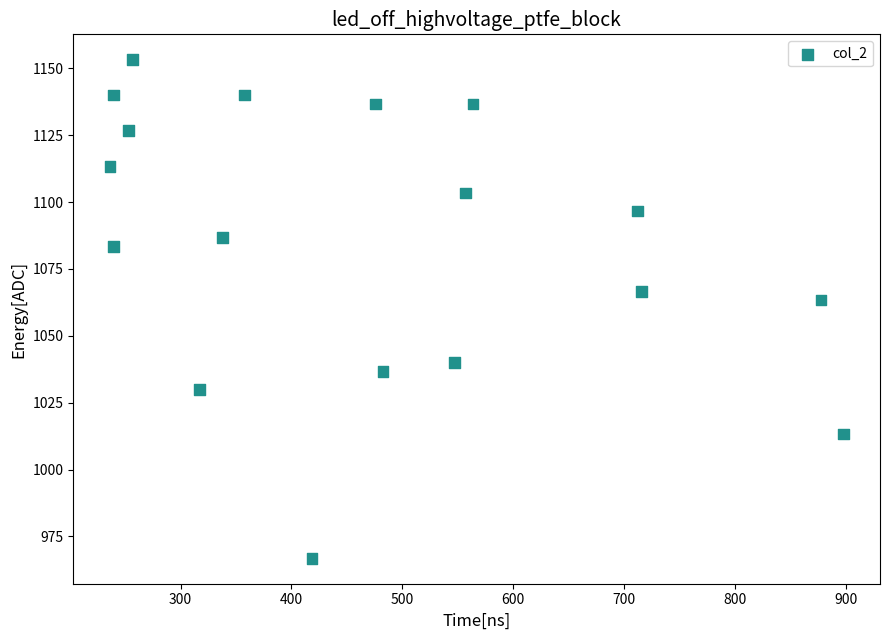

What Y value in the scatter plot is closest to 1060?

1063.3